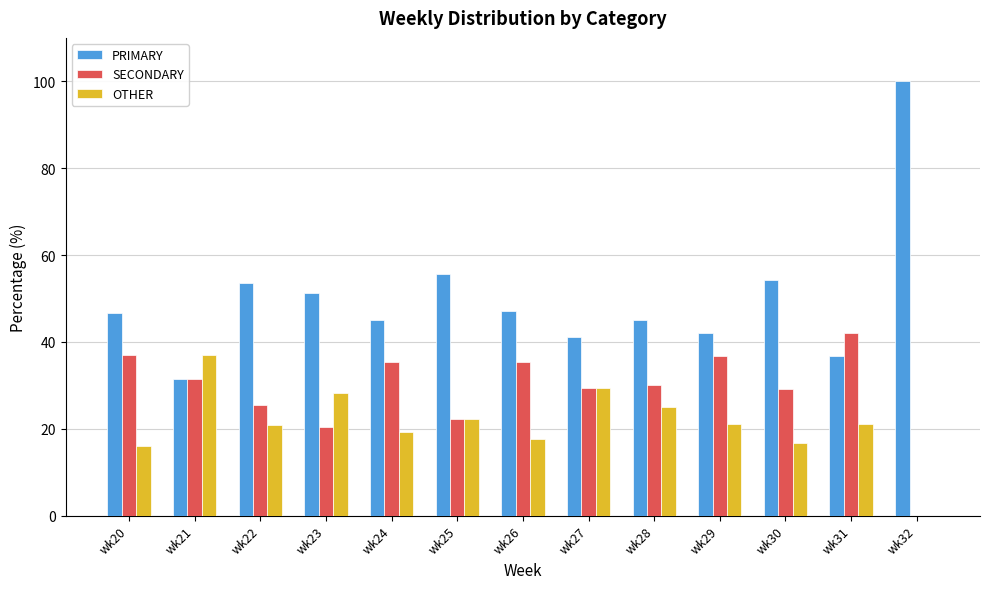

Which series changed the most between wk26 and wk32?

PRIMARY